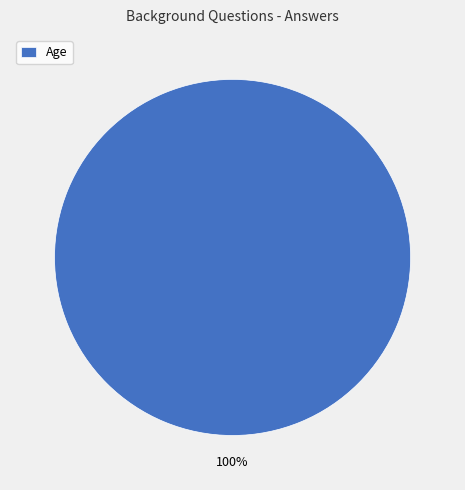

Which slice represents more than half of the pie?

Age